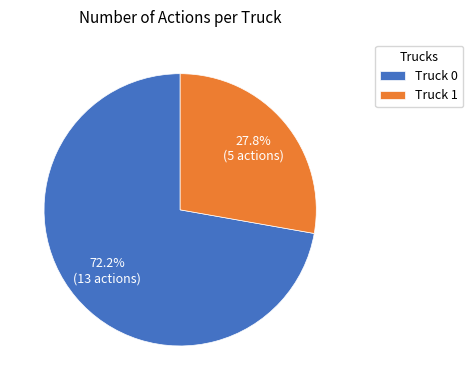

Is it true that Truck 0 is 66% of the pie?

False